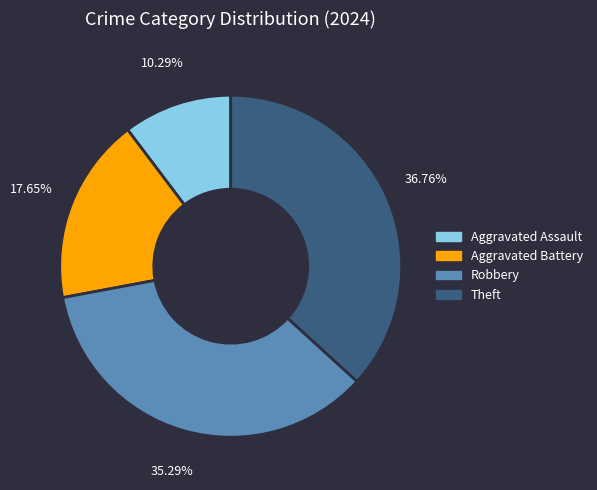

What is the total percentage of Aggravated Battery and Theft?

54.4%